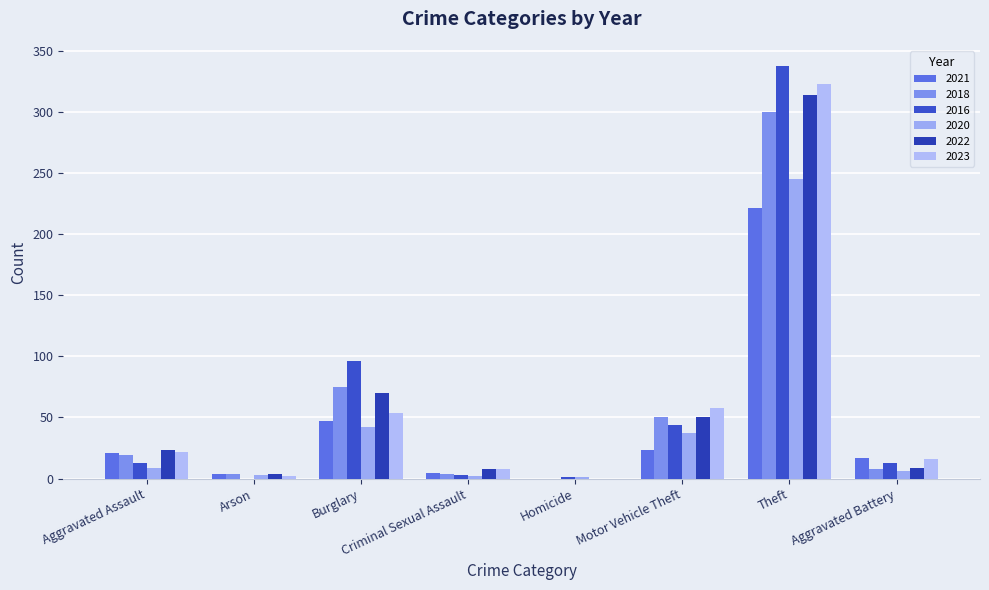

Which series has the largest total across all categories?

2016